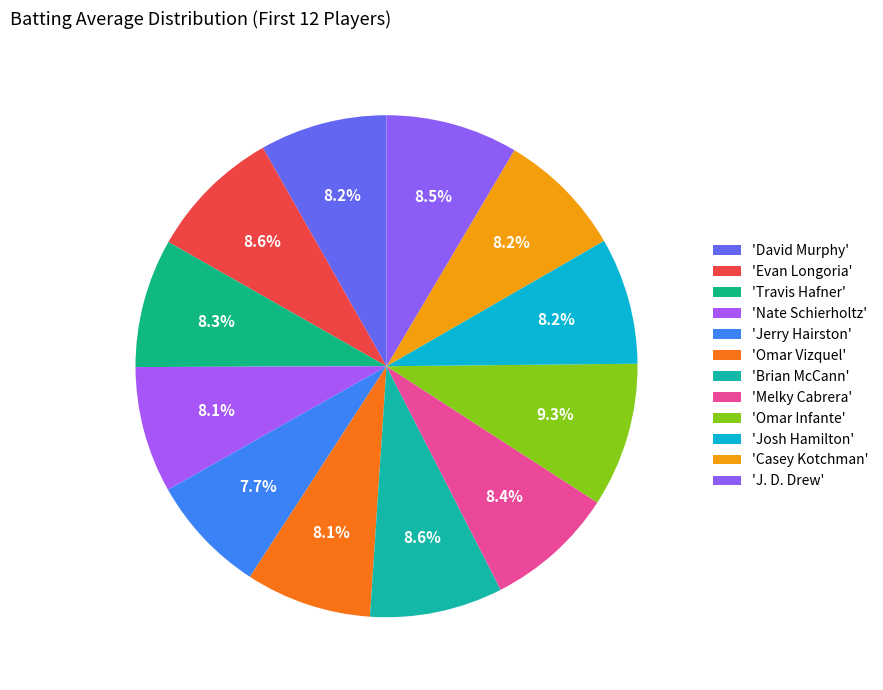

Rank the categories by value from lowest to highest.

Jerry Hairston, Omar Vizquel, Nate Schierholtz, Josh Hamilton, Casey Kotchman, David Murphy, Travis Hafner, Melky Cabrera, J. D. Drew, Evan Longoria, Brian McCann, Omar Infante